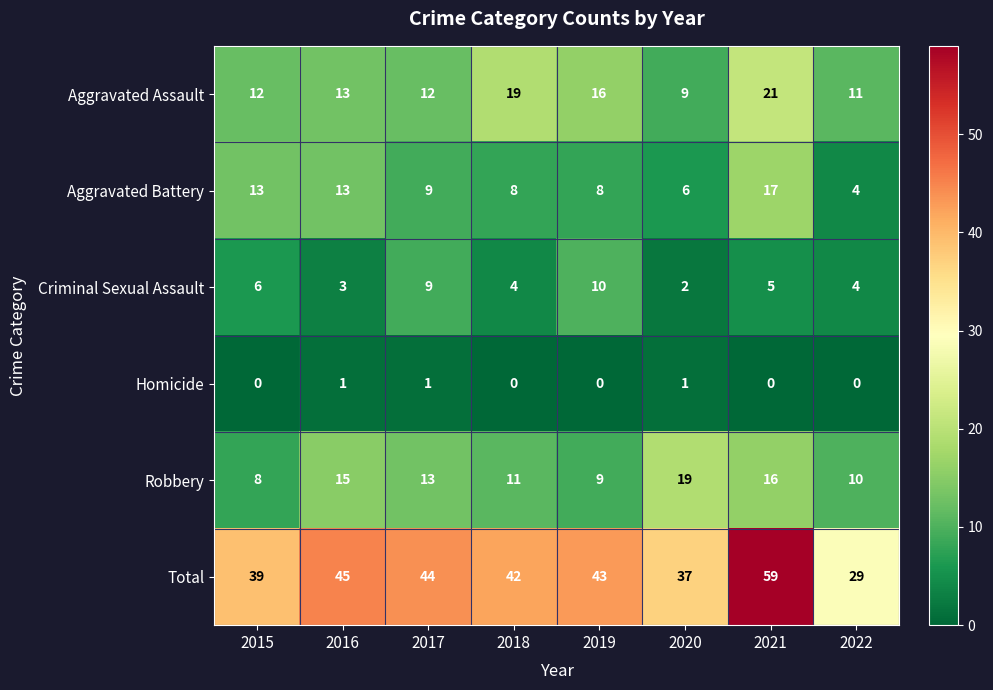

What is the total value across all series at 2021?

118